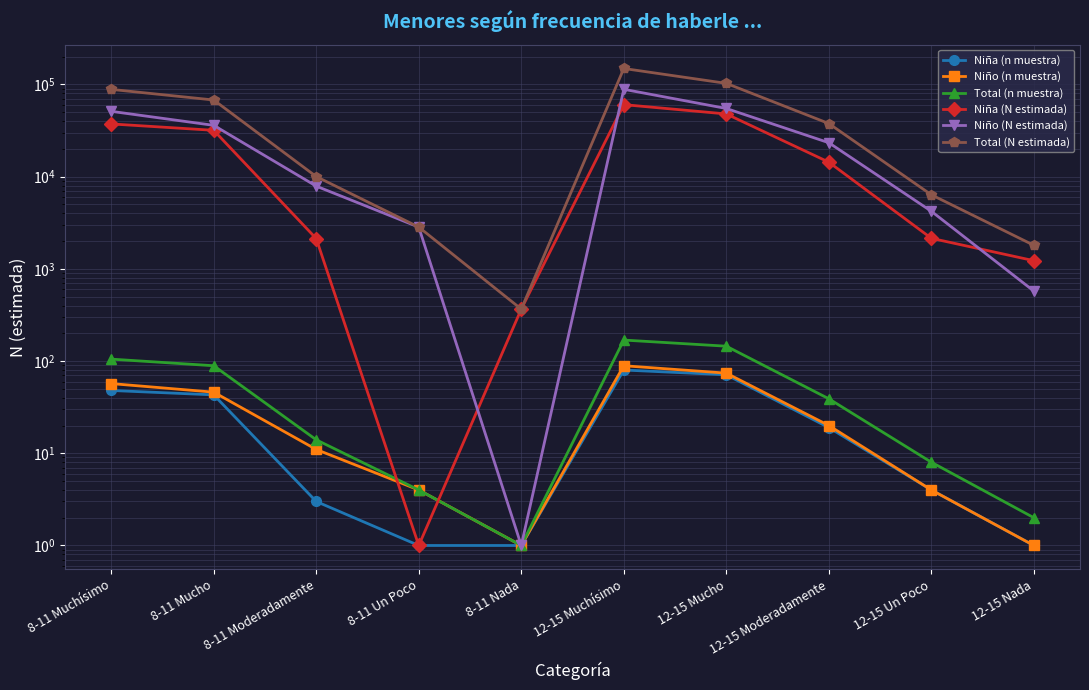

What is the difference between the Niña (n muestra) values at 12-15 Mucho and 8-11 Muchísimo?

23